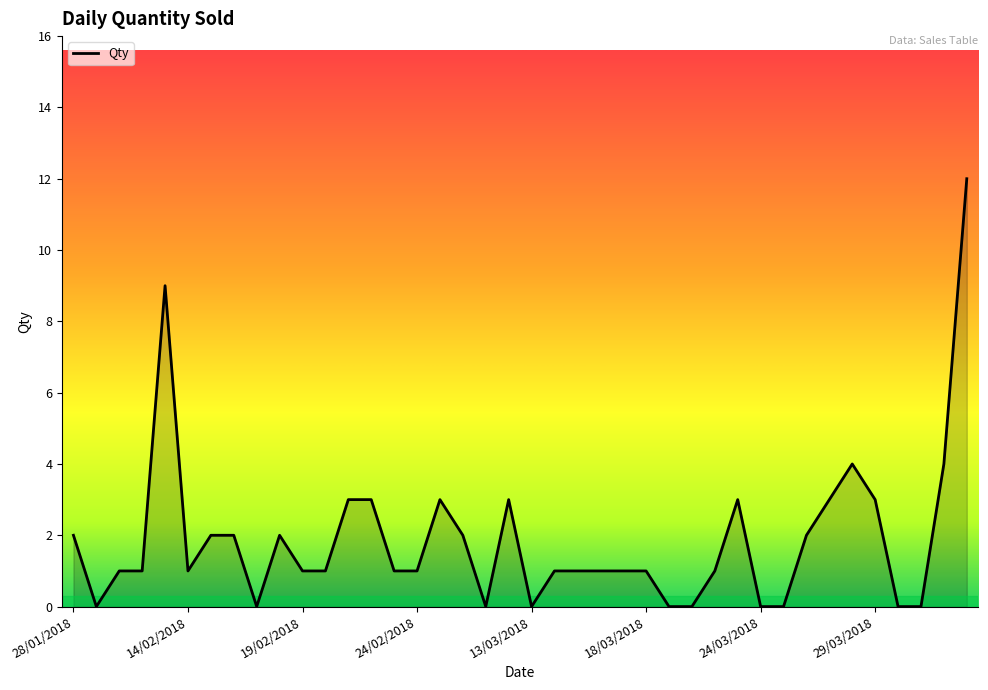

Reading left to right, list all the values displayed in this chart.

2	0	1	1	9	1	2	2	0	2	1	1	3	3	1	1	3	2	0	3	0	1	1	1	1	1	0	0	1	3	0	0	2	3	4	3	0	0	4	12